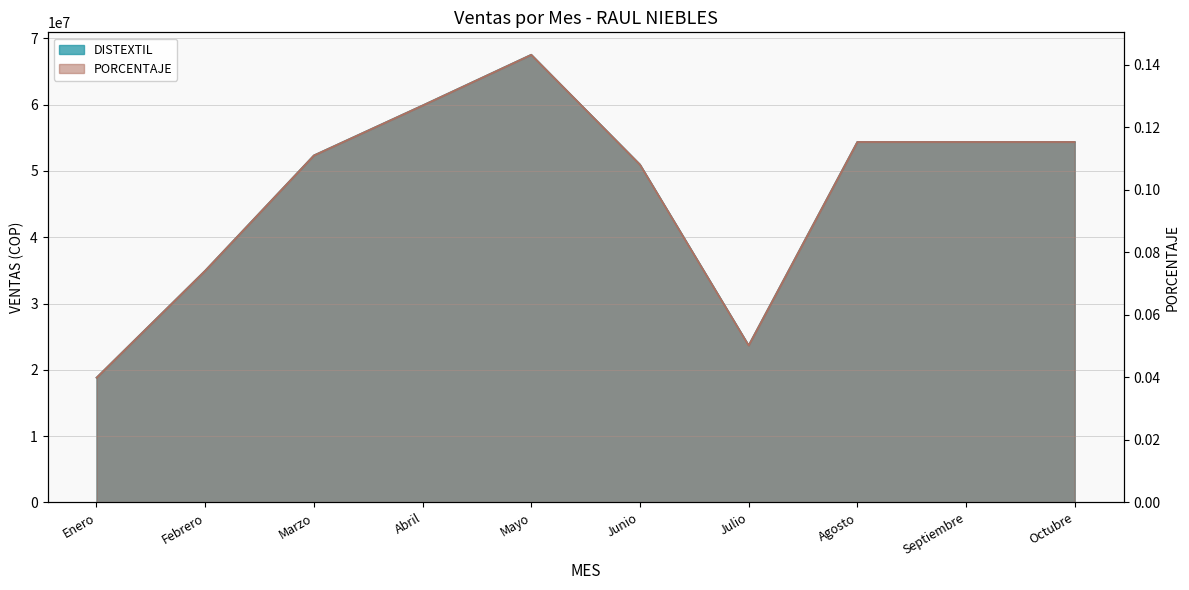

What is the label of the 5th point from the right?

Junio